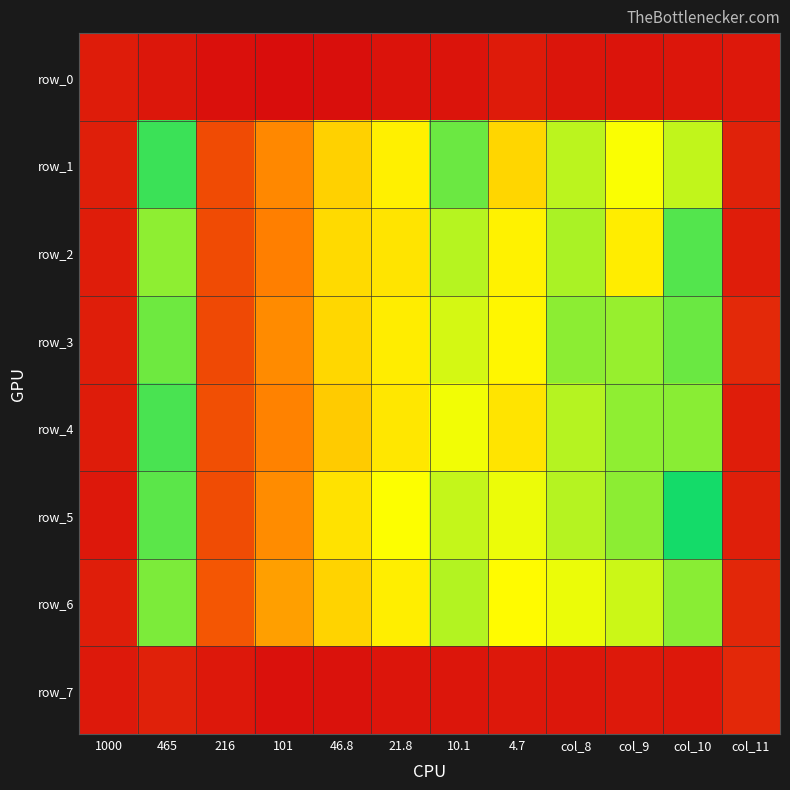

The value of row_0 at col_11 is 0.1. True or false?

True